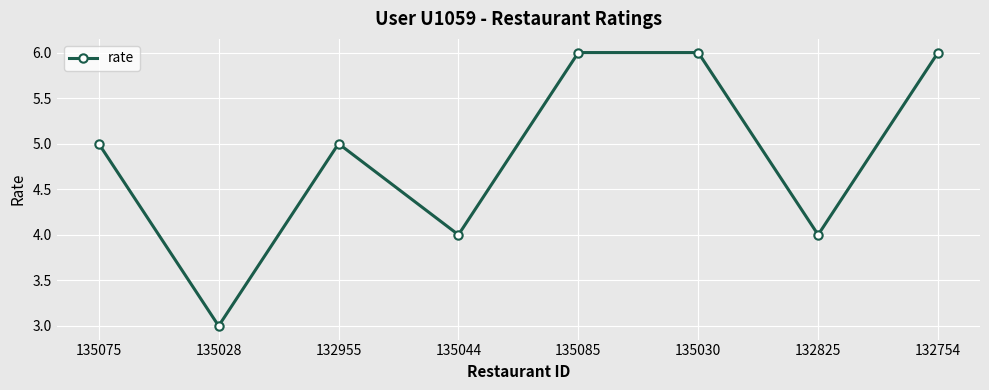

What is the difference between the values at 135085 and 132955?

1